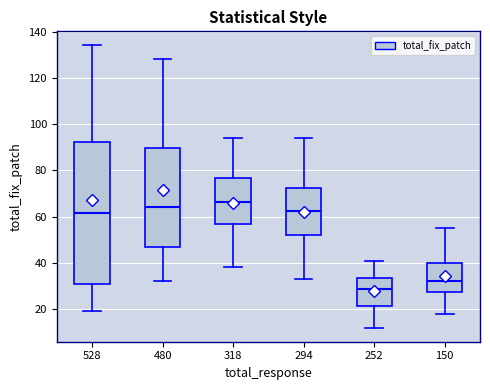

Reading left to right, read every box against the y-axis: the position of its median line, the range the box covers, and the ends of its whiskers. The values are not printed on the chart, so give them approximately, as read against the axis.

528: median 62, box 32 to 92, whiskers 20 to 134
480: median 64, box 48 to 90, whiskers 32 to 128
318: median 66, box 58 to 76, whiskers 38 to 94
294: median 62, box 52 to 72, whiskers 34 to 94
252: median 28, box 22 to 34, whiskers 12 to 42
150: median 32, box 28 to 40, whiskers 18 to 56